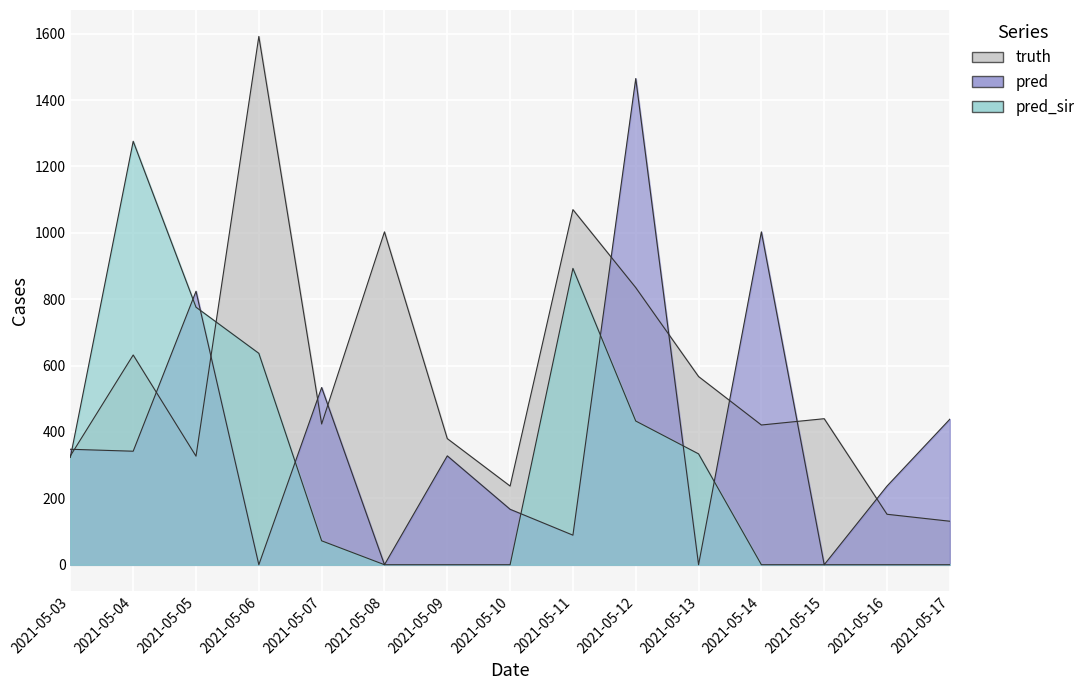

Which series has the largest total across all categories?

truth